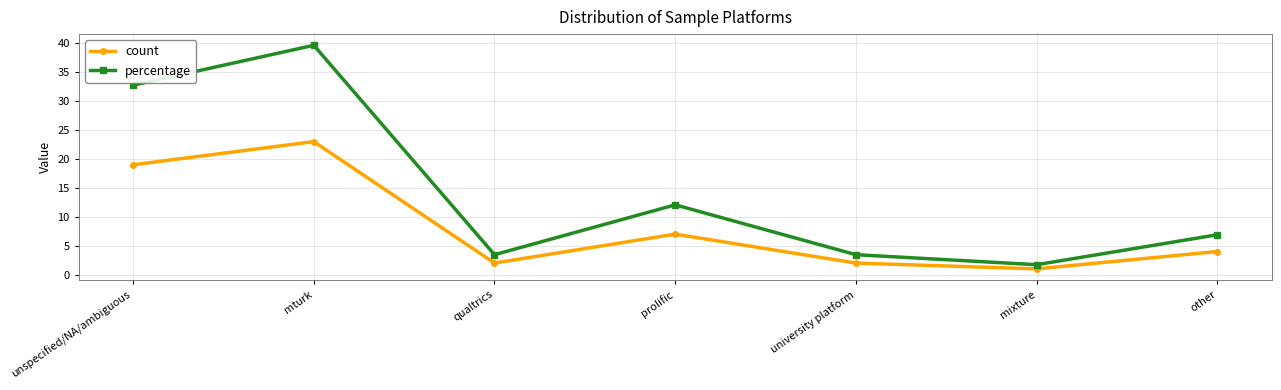

List the series in order of their overall mean, lowest first.

count, percentage